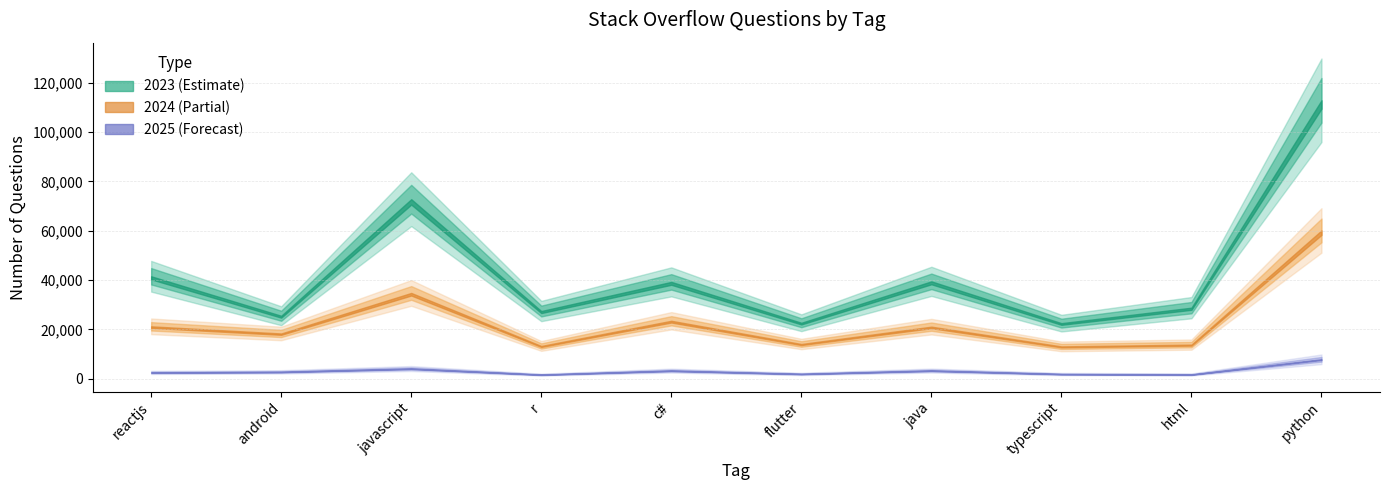

List the series in order of their overall mean, highest first.

2023, 2024, 2025